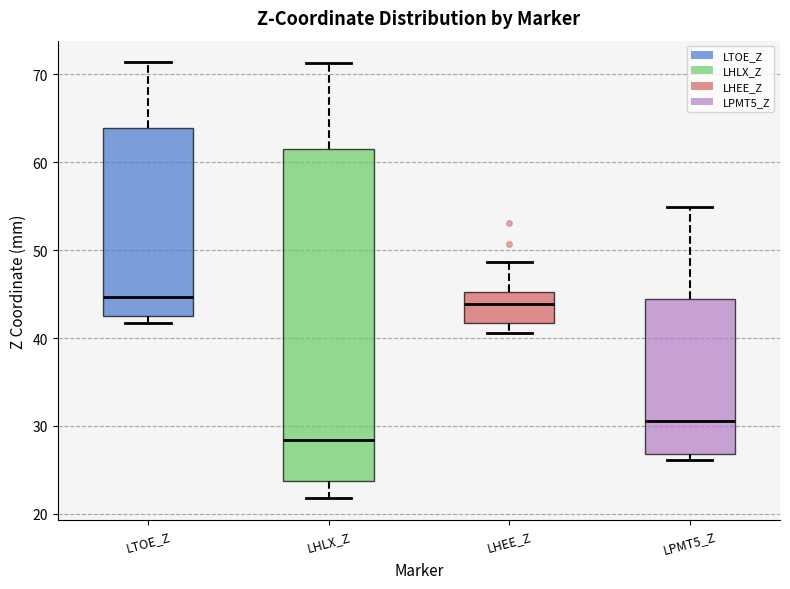

Reading left to right, read every box against the y-axis: the position of its median line, the range the box covers, and the ends of its whiskers. The values are not printed on the chart, so give them approximately, as read against the axis.

LTOE_Z: median 45, box 43 to 64, whiskers 42 to 71
LHLX_Z: median 28, box 24 to 61, whiskers 22 to 71
LHEE_Z: median 44, box 42 to 45, whiskers 41 to 49
LPMT5_Z: median 31, box 27 to 44, whiskers 26 to 55